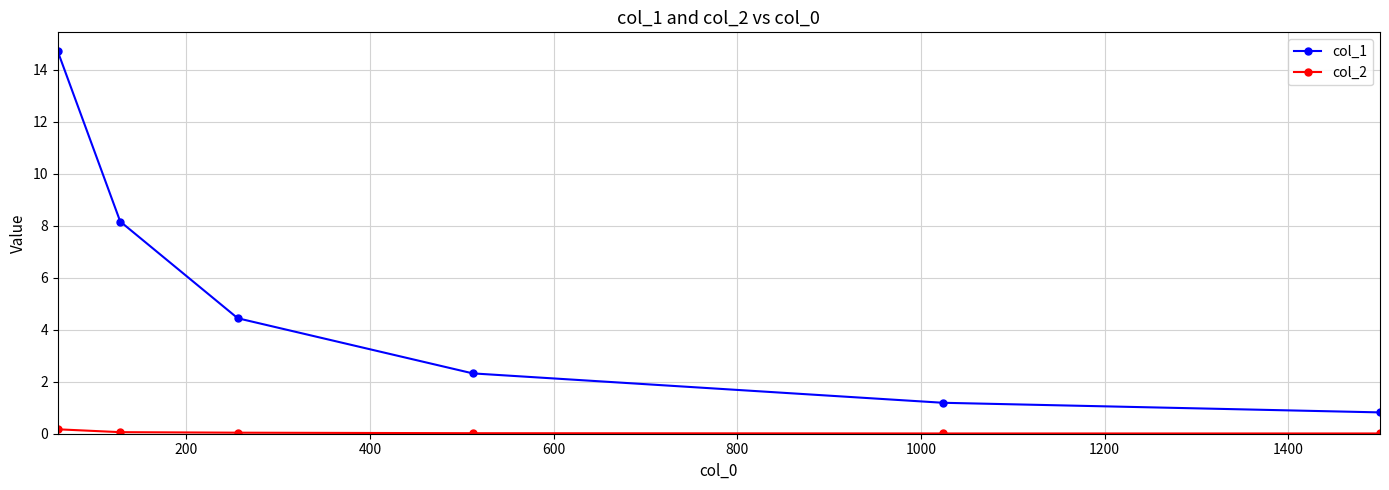

Which series has the largest range (max minus min)?

col_1